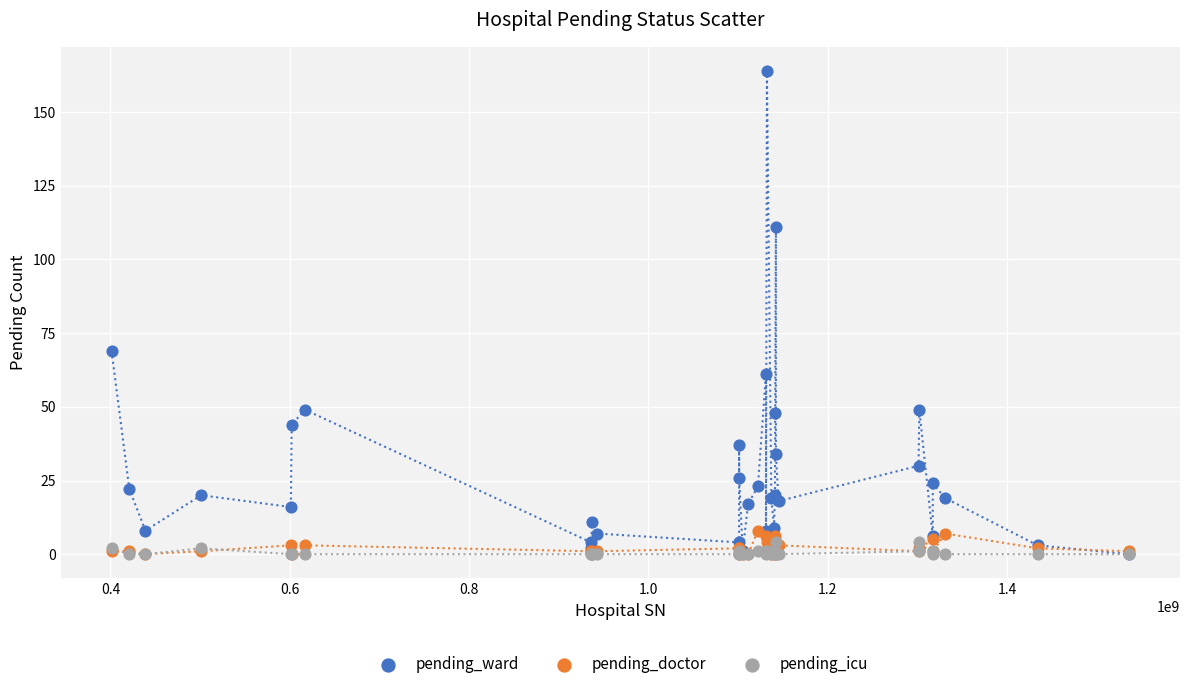

In the pending_ward series, what Y value is closest to 82?

69